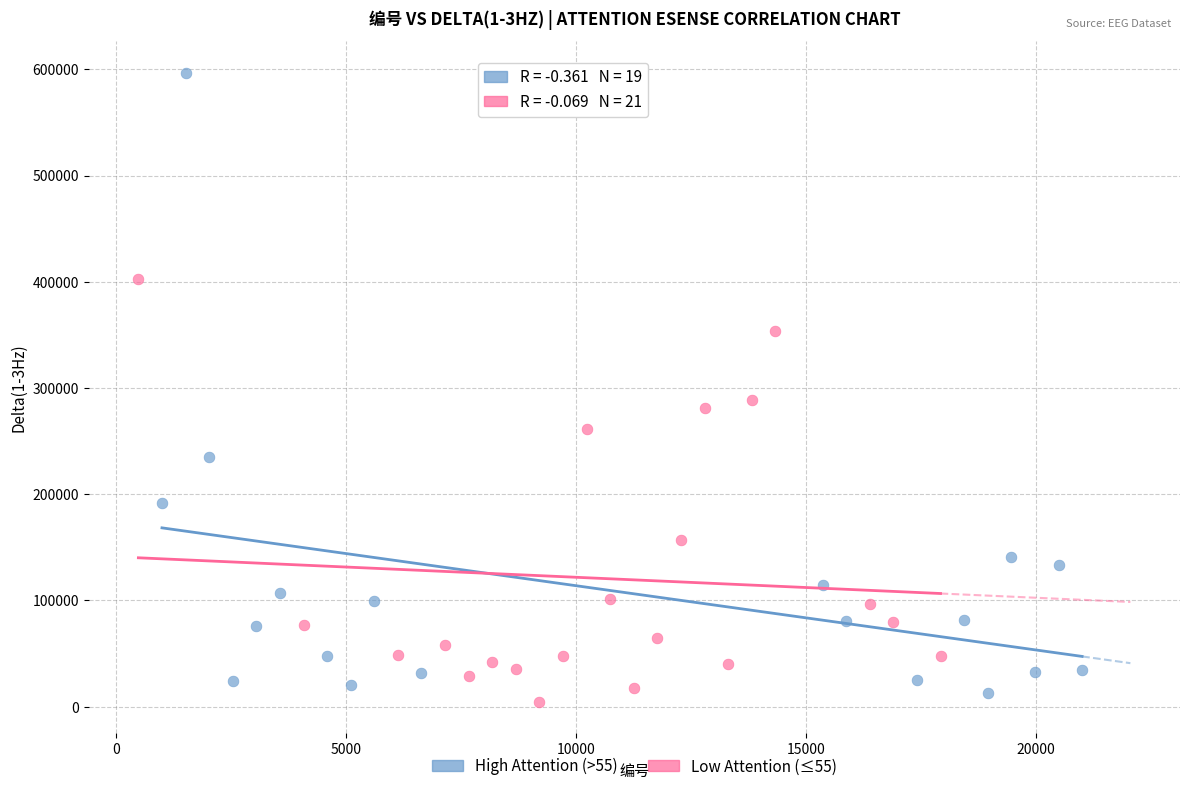

Which series contains the highest Y value?

High Attention (>55)